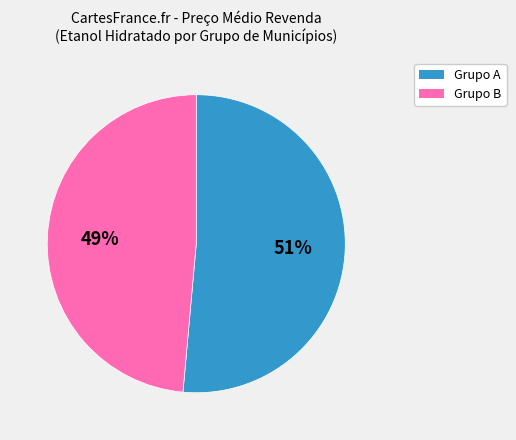

Is there any slice that represents more than half of the pie?

Yes